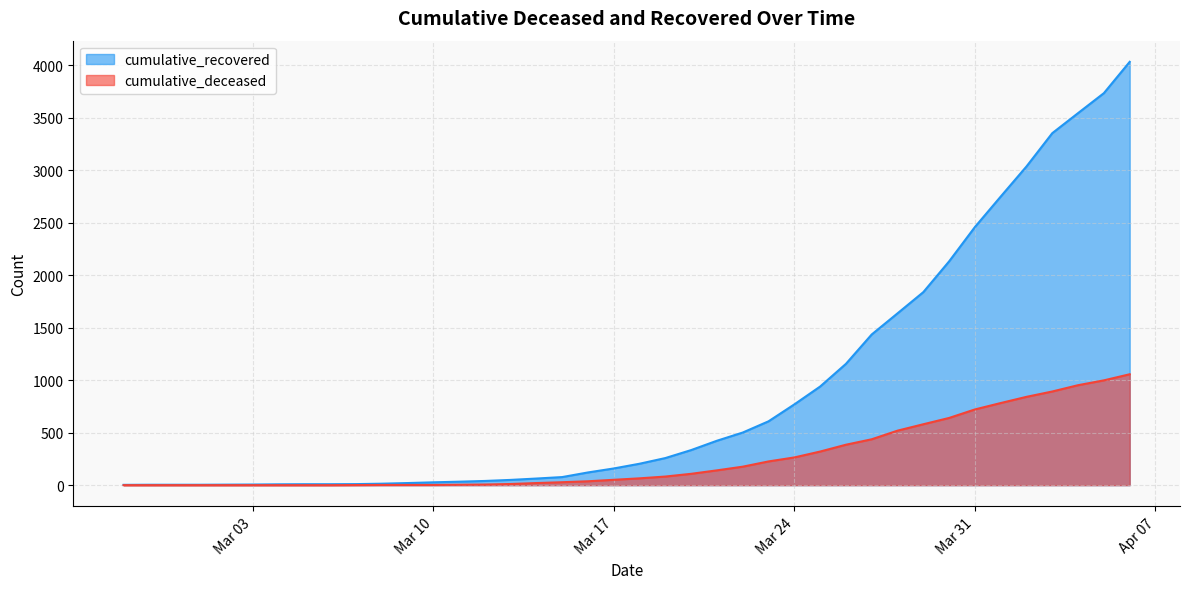

What is the maximum value shown in the chart?

4031